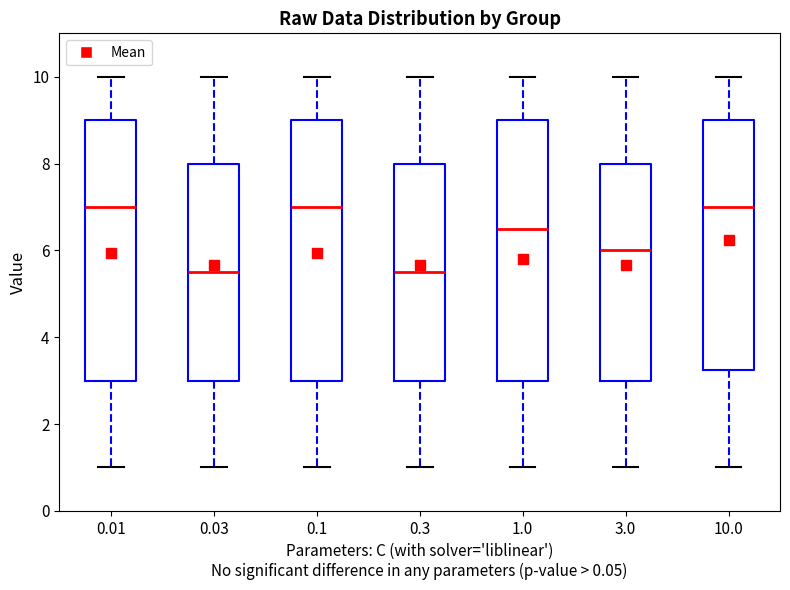

Reading left to right, read every box against the y-axis: the position of its median line, the range the box covers, and the ends of its whiskers. The values are not printed on the chart, so give them approximately, as read against the axis.

0.01: median 7.0, box 3.0 to 9.0, whiskers 1.0 to 10.0
0.03: median 5.6, box 3.0 to 8.0, whiskers 1.0 to 10.0
0.1: median 7.0, box 3.0 to 9.0, whiskers 1.0 to 10.0
0.3: median 5.6, box 3.0 to 8.0, whiskers 1.0 to 10.0
1.0: median 6.6, box 3.0 to 9.0, whiskers 1.0 to 10.0
3.0: median 6.0, box 3.0 to 8.0, whiskers 1.0 to 10.0
10.0: median 7.0, box 3.2 to 9.0, whiskers 1.0 to 10.0